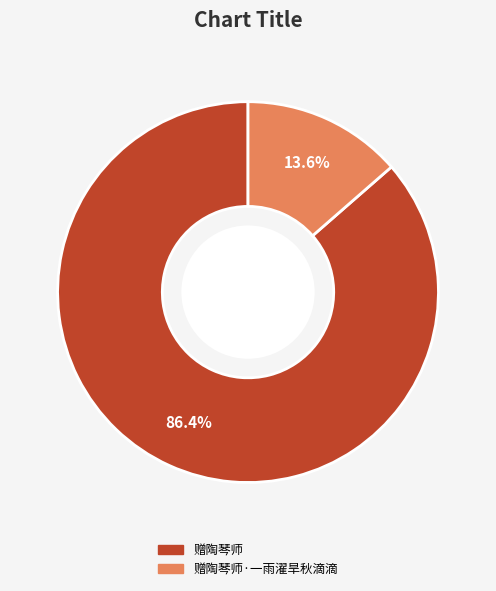

To the nearest percent, what is the average slice percentage?

50%